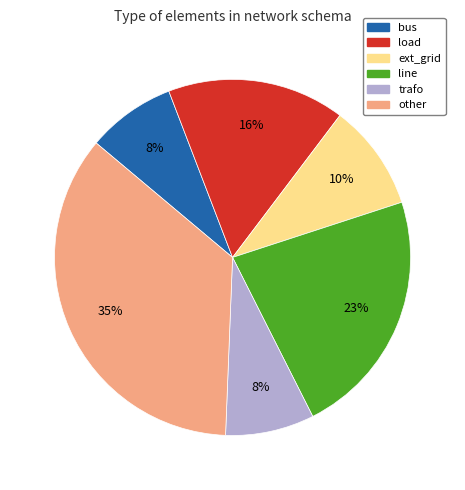

To the nearest percent, what is the combined percentage of load and bus?

24%